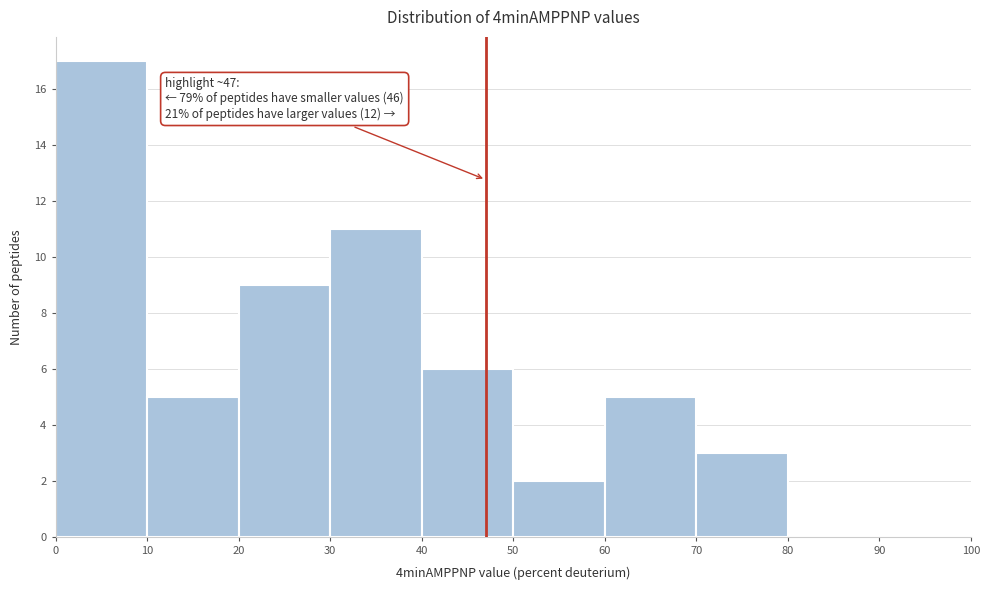

Over which range of the x-axis is the bar tallest?

0 to 10